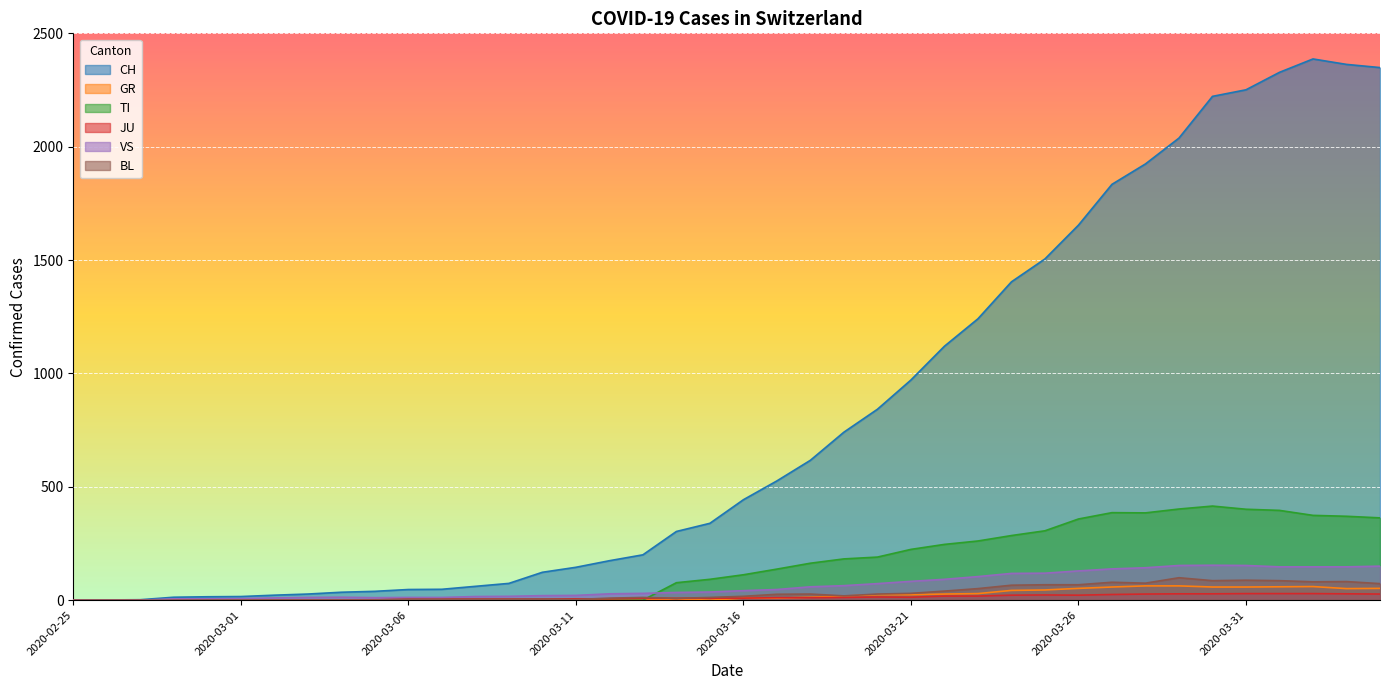

What is the greatest value displayed?

2387